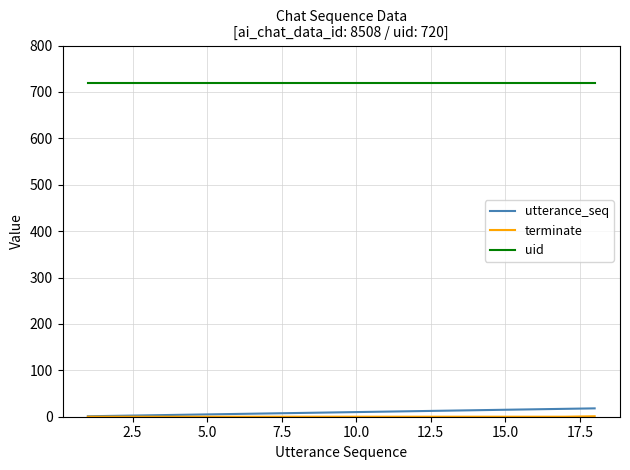

How many lines are shown in the chart?

3